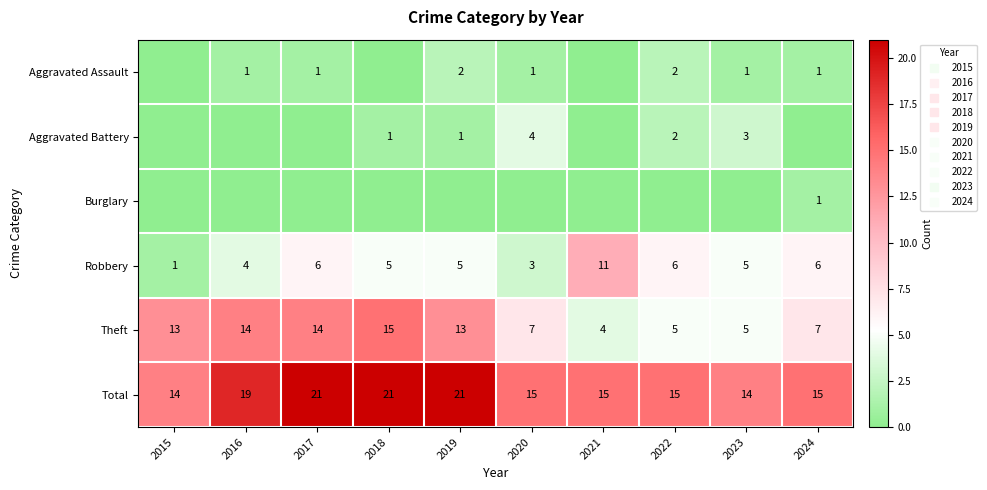

How many data points in Theft are above 13?

3